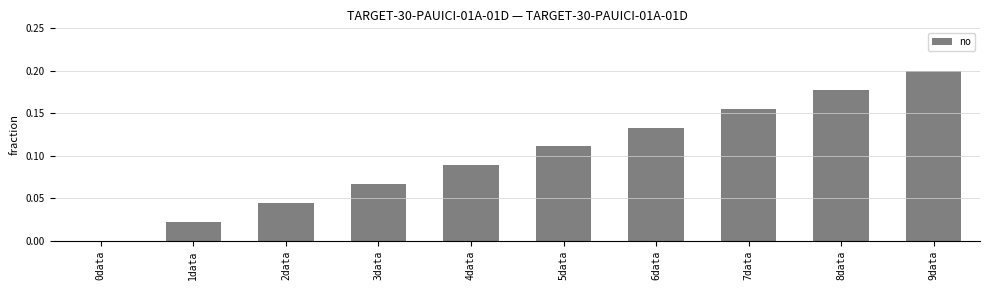

Which category has the highest value across all series?

9data